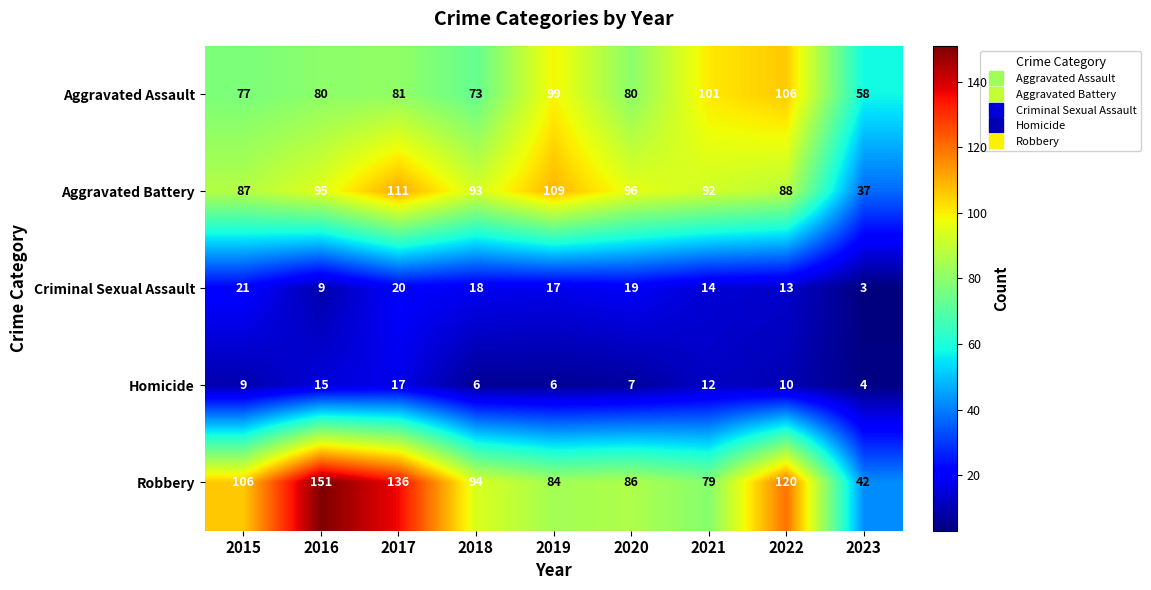

Where does the Criminal Sexual Assault series first go above 17?

2015